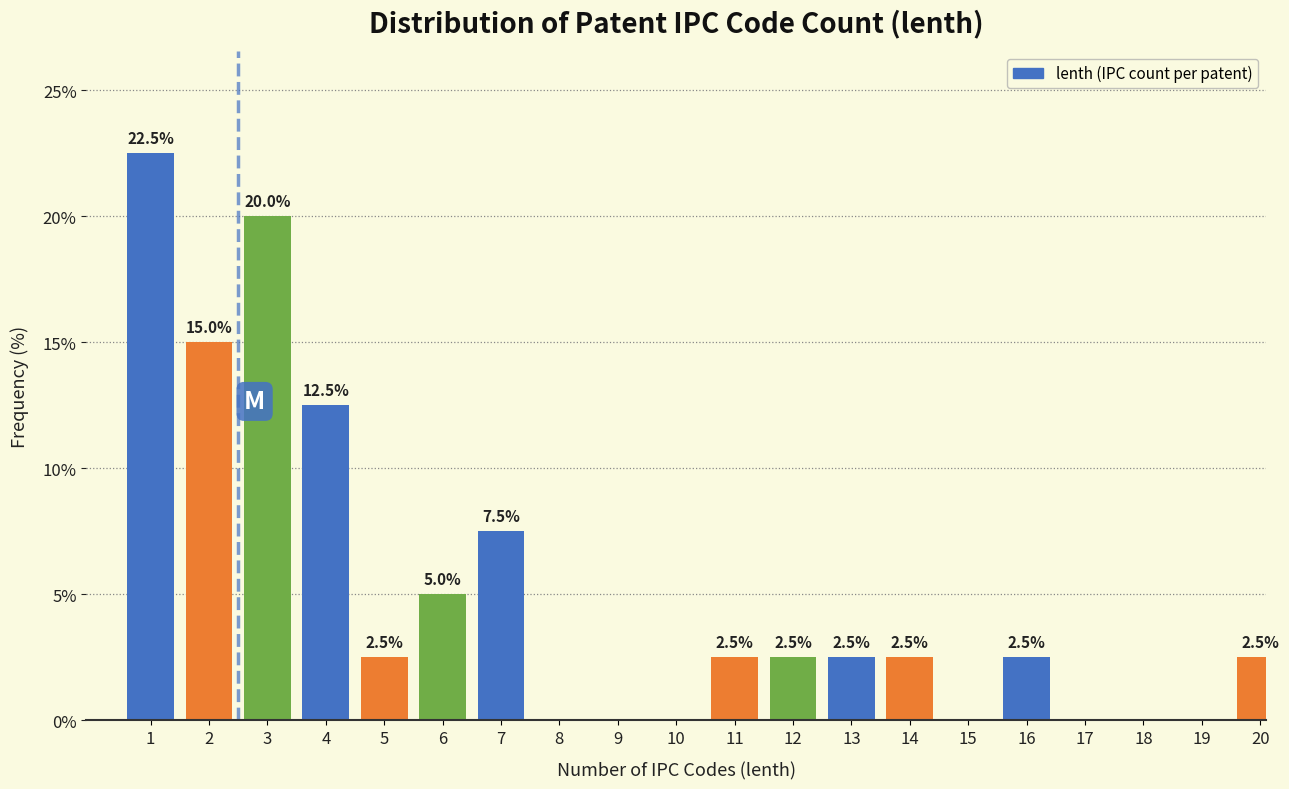

Reading left to right, transcribe all the data shown in this chart.

1=22.5	2=15.0	3=20.0	4=12.5	5=2.5	6=5.0	7=7.5	8=0.0	9=0.0	10=0.0	11=2.5	12=2.5	13=2.5	14=2.5	15=0.0	16=2.5	17=0.0	18=0.0	19=0.0	20=2.5